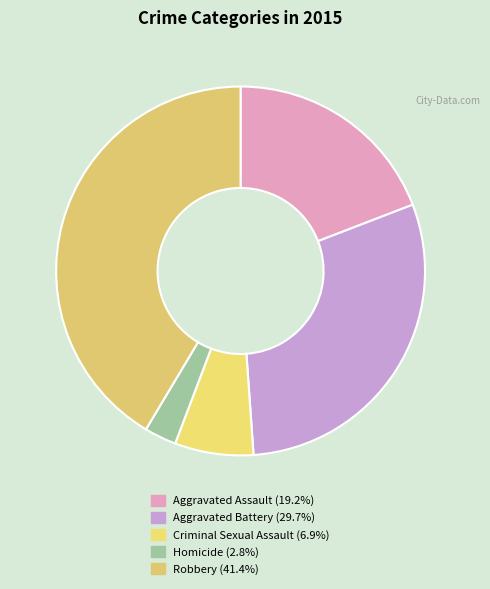

What portion of the pie excludes Homicide?

97.2%